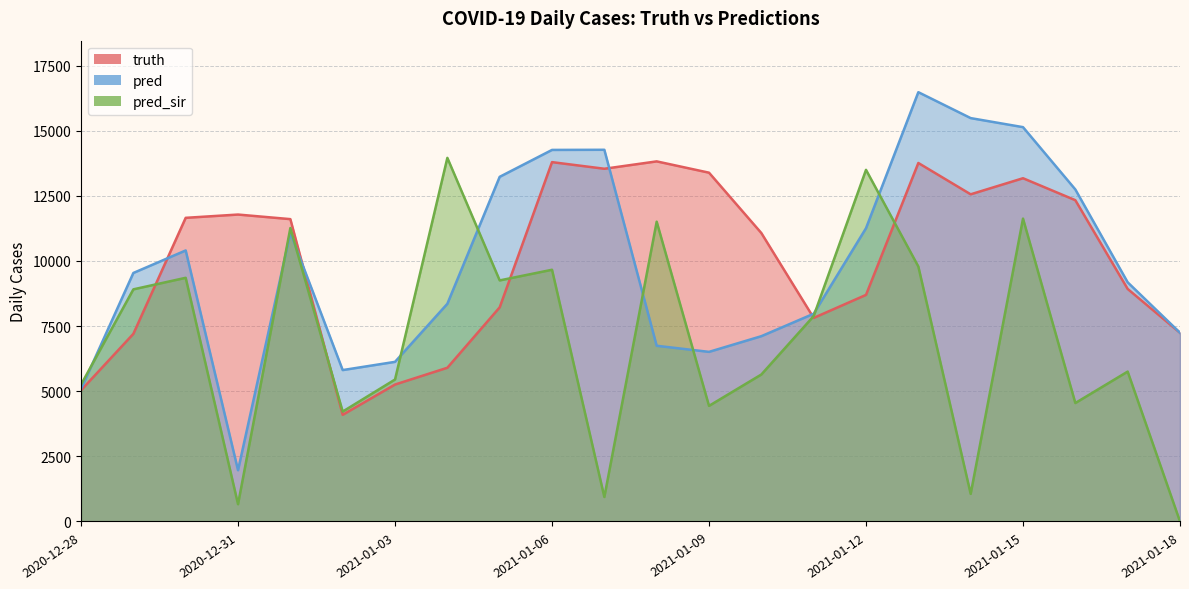

Which series changed the most between 2021-01-11 and 2021-01-18?

pred_sir